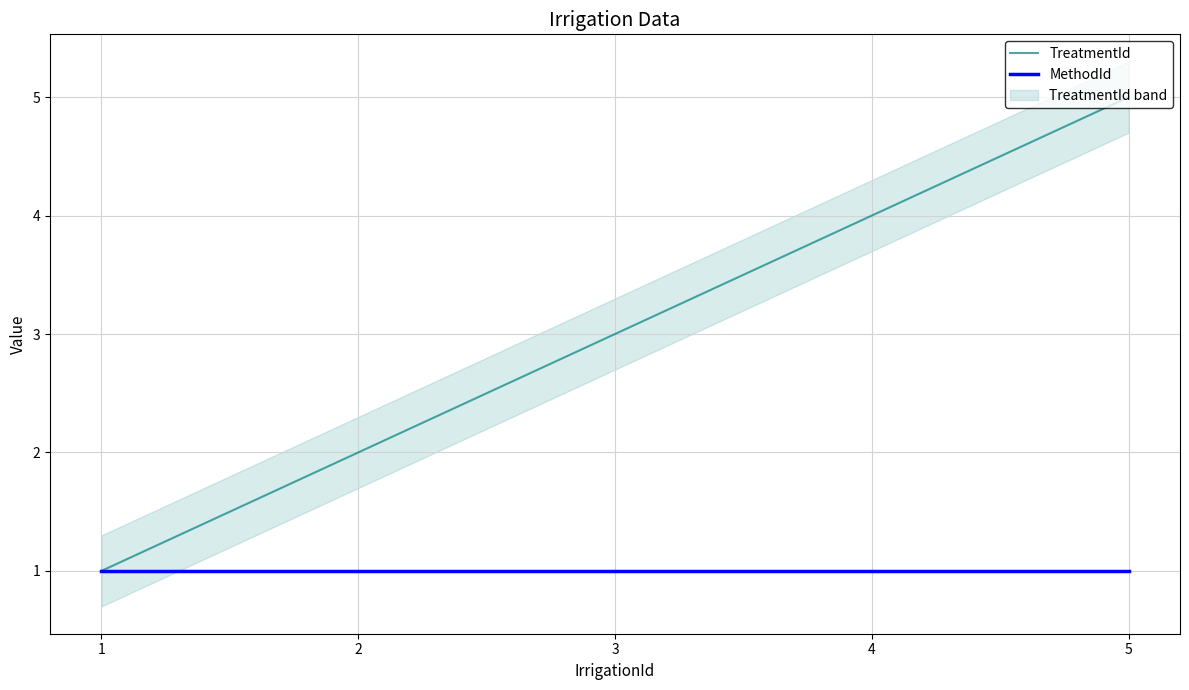

True or false: MethodId has more than 2 points higher than both neighbors.

False